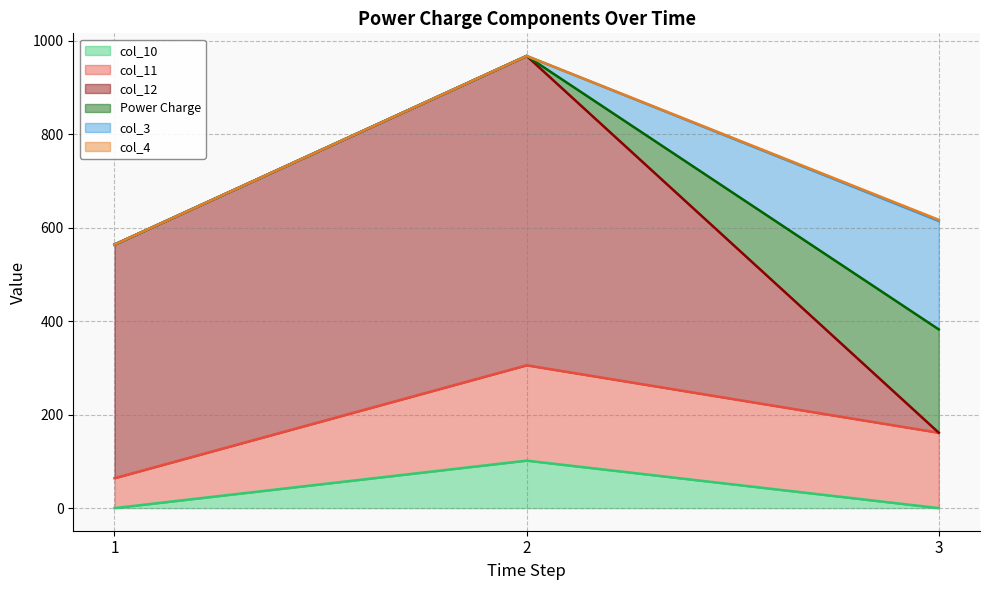

The value of col_3 at 2 is 88.6. True or false?

False